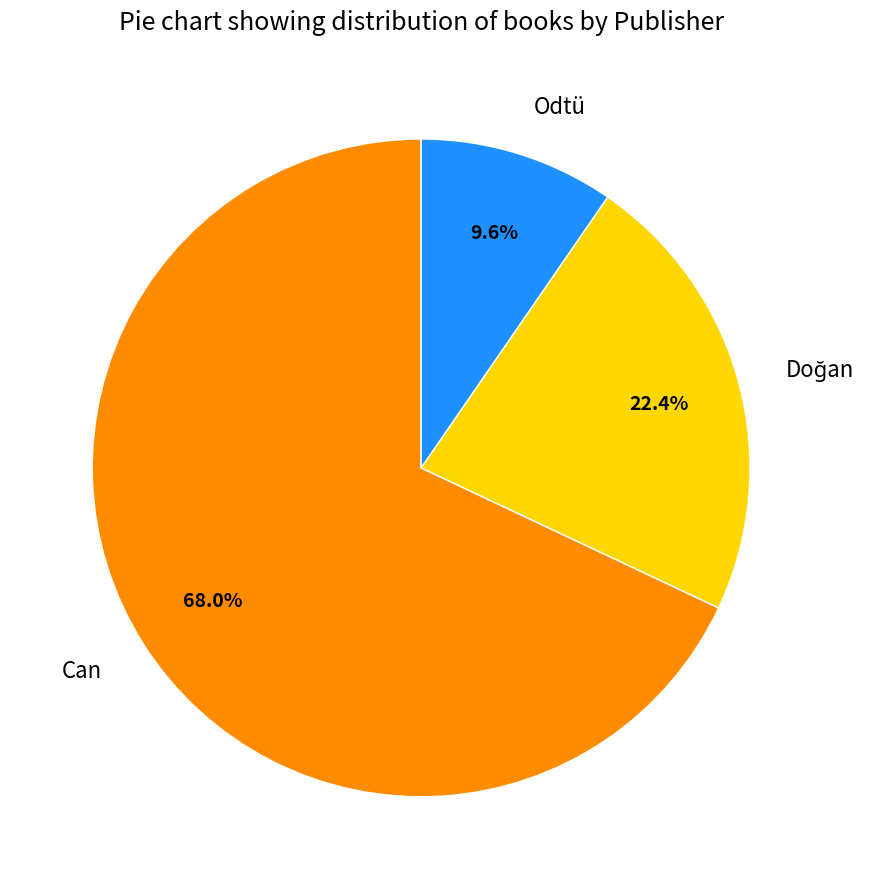

What is the ratio of the value at Can to the value at Odtü?

7.1